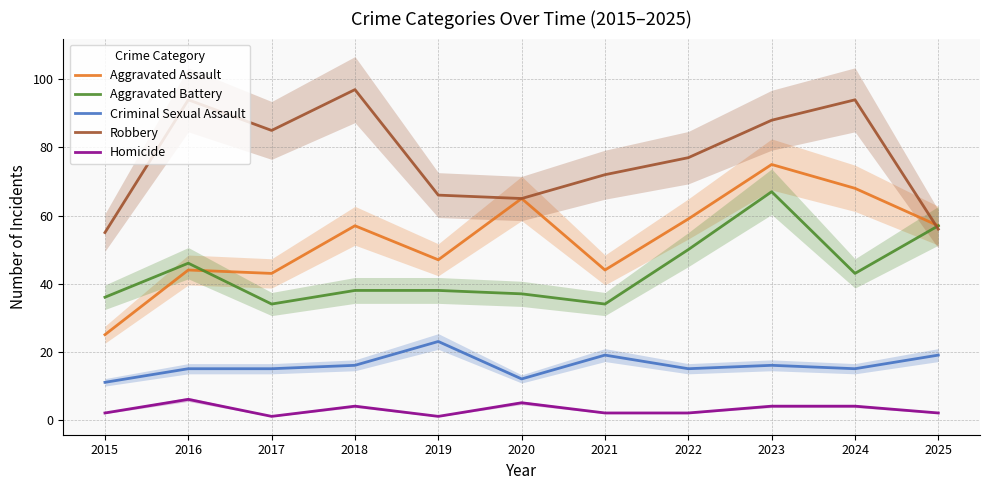

Is it true that Robbery equals 85 at 2017?

True